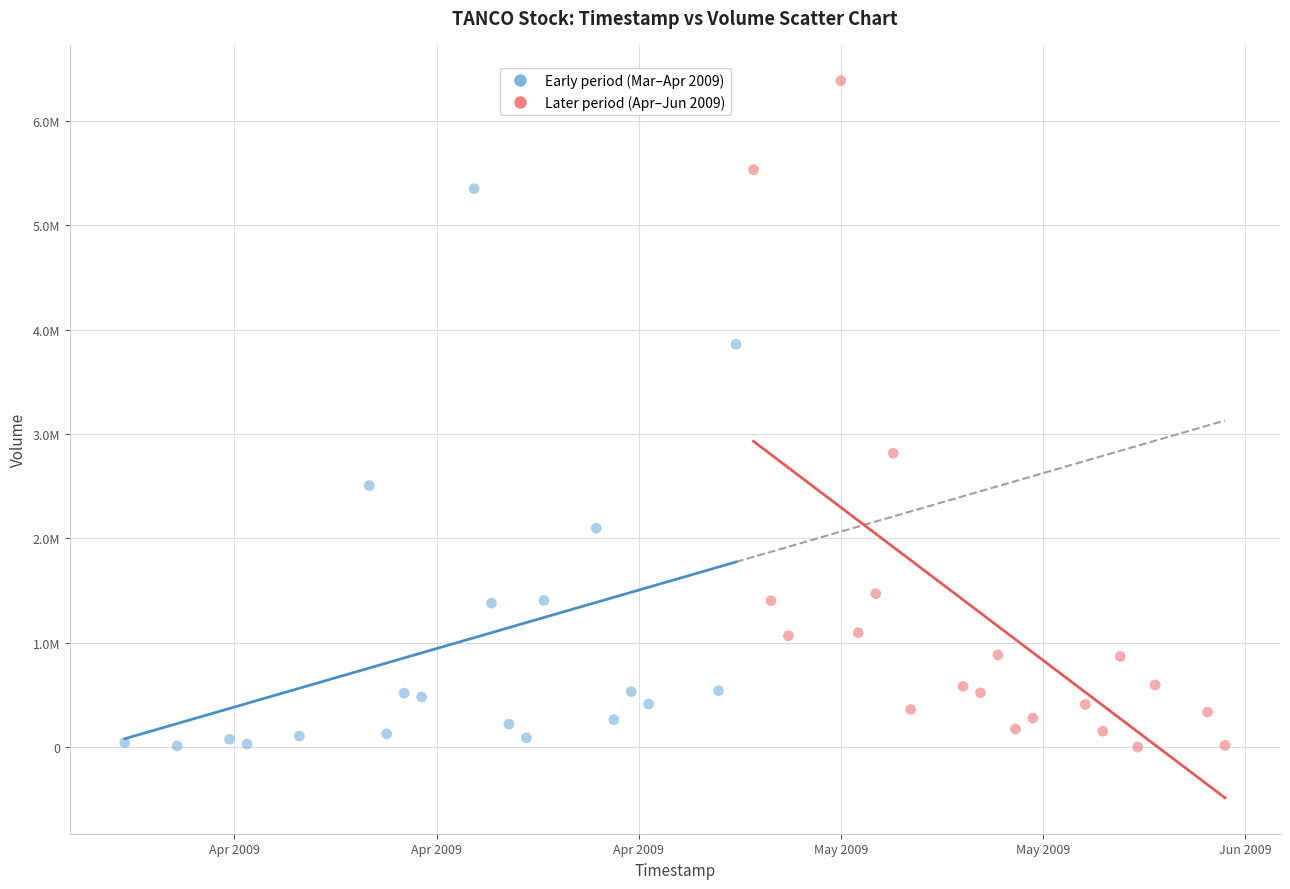

What are all the series names shown in the legend?

Early period (Mar–Apr 2009), Later period (Apr–Jun 2009)